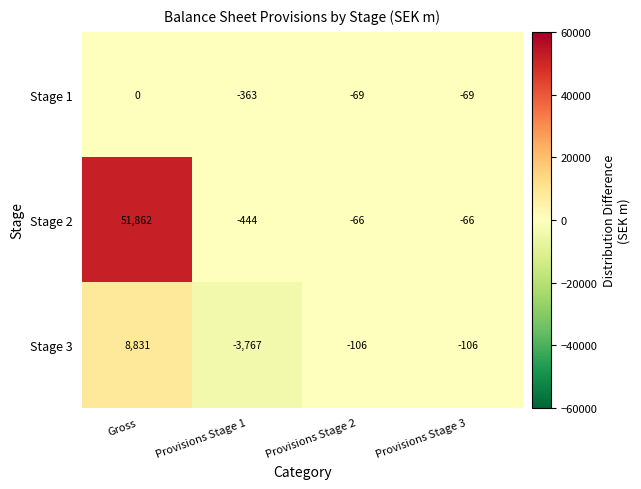

The value of Stage 3 at Provisions Stage 1 is -1114. True or false?

False